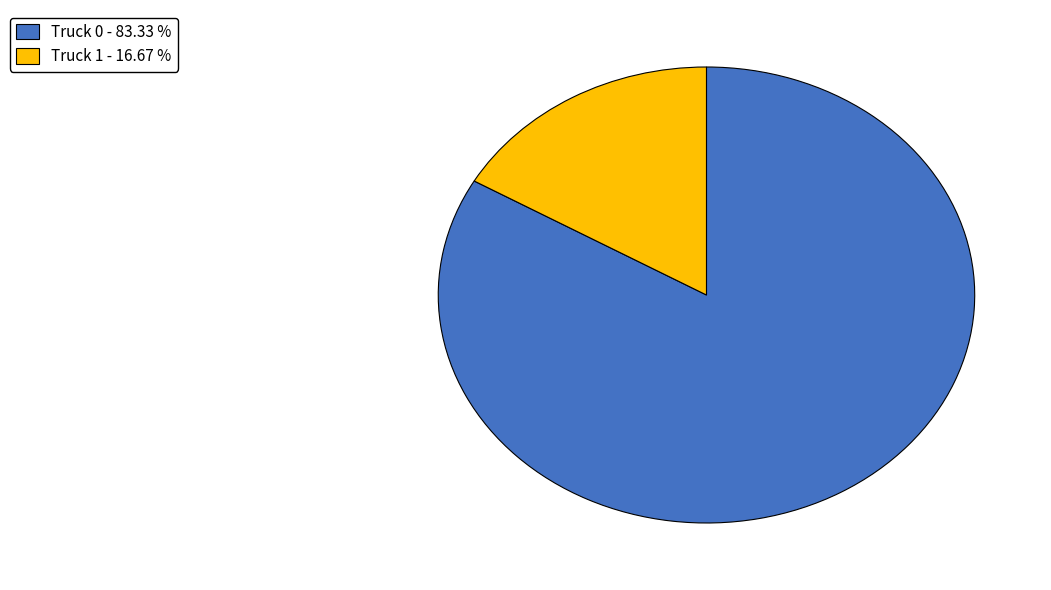

Which slice is the smallest?

Truck 1